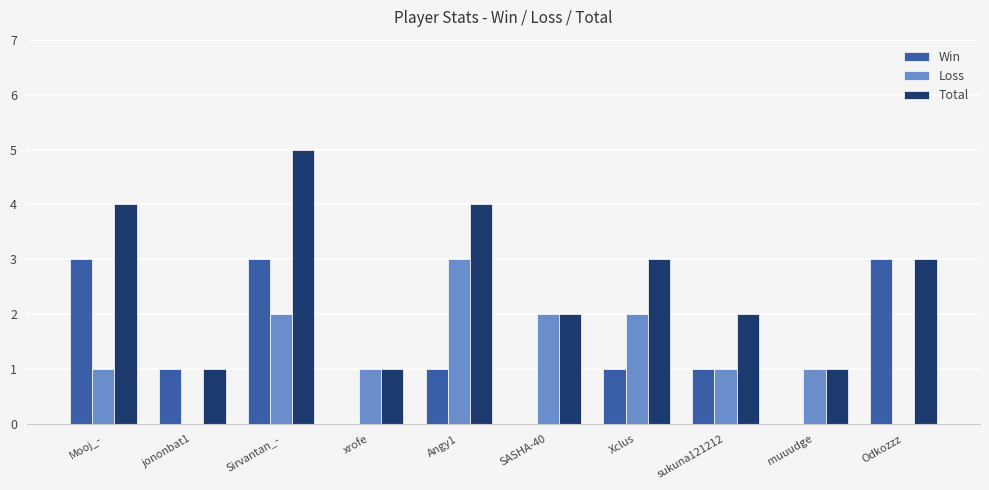

How many series are shown in this chart?

3